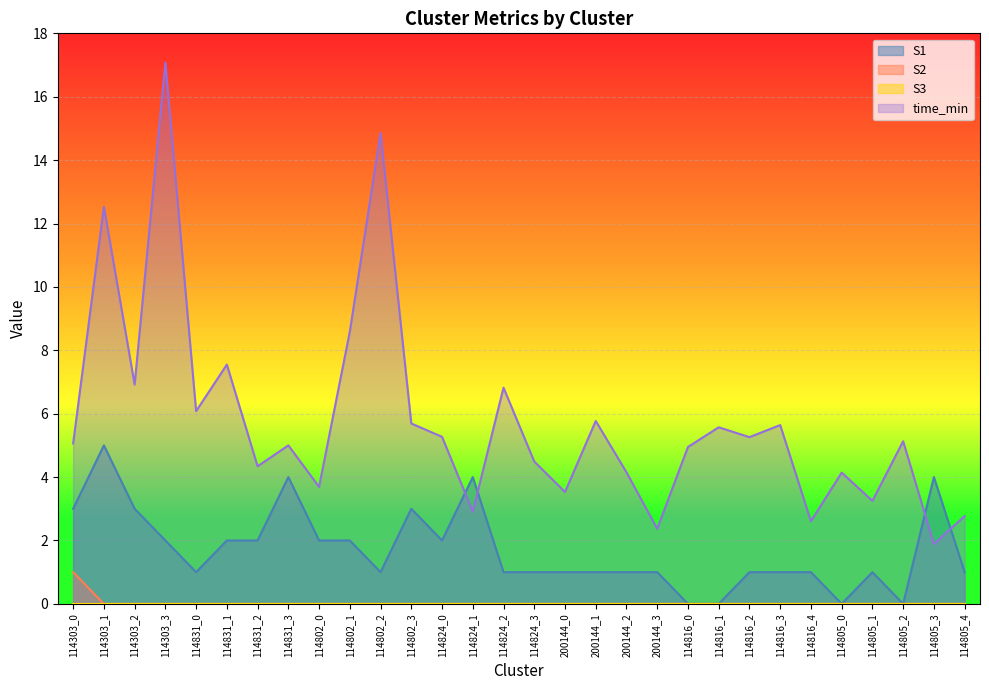

True or false: time_min and S2 cross at least once.

False